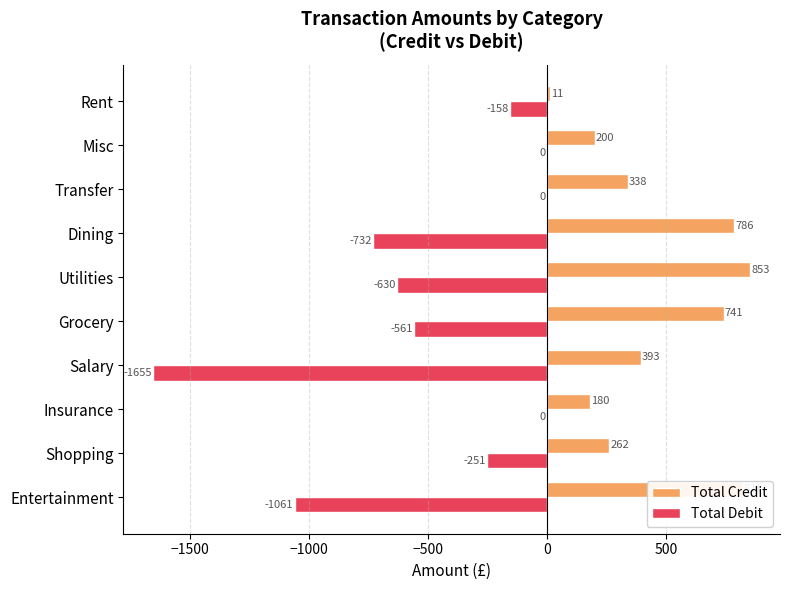

Read the Total Credit value at Rent.

10.9